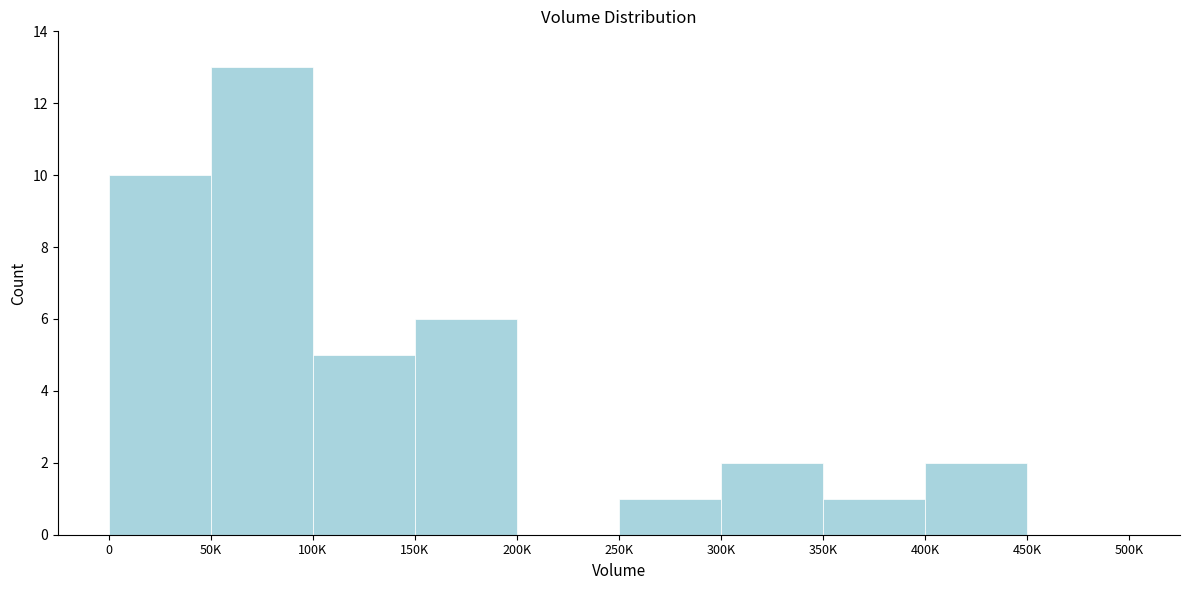

Reading left to right, what are all the values shown in this chart?

0=10	50K=13	100K=5	150K=6	200K=0	250K=1	300K=2	350K=1	400K=2	450K=0